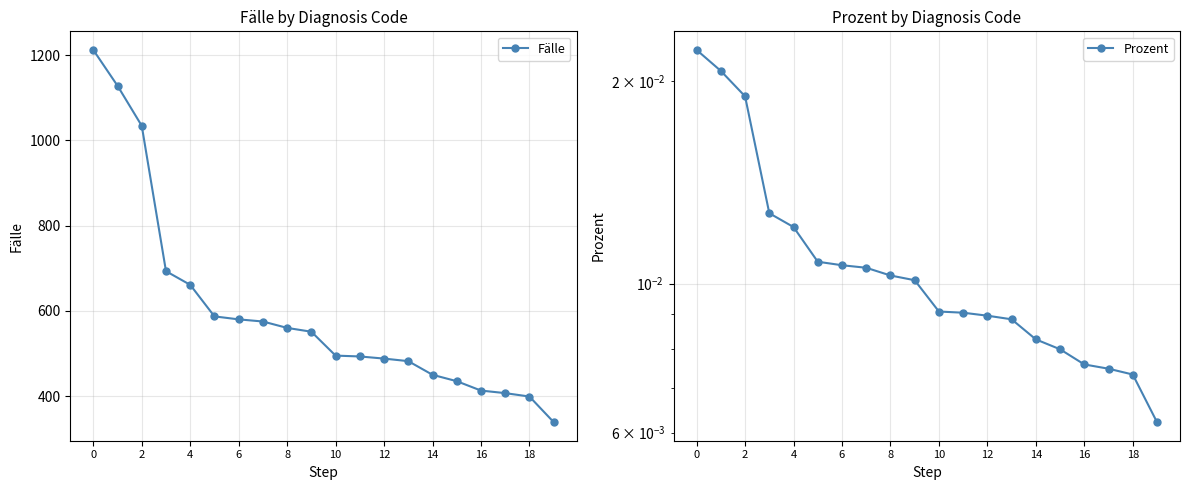

The value of Fälle at 8 is 560. True or false?

True